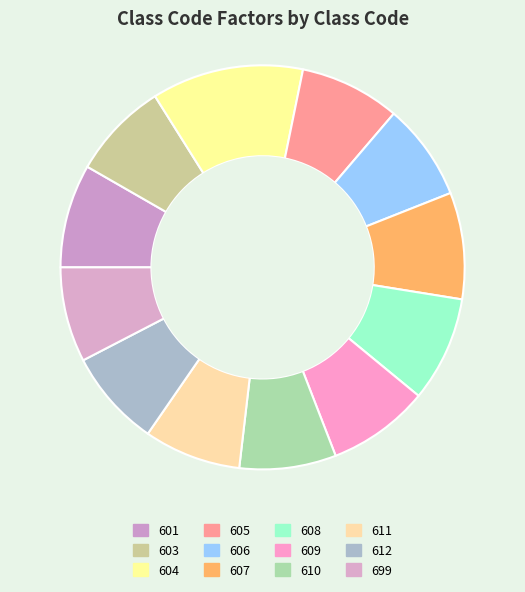

Is the sum of 603 and 606 greater than half?

No